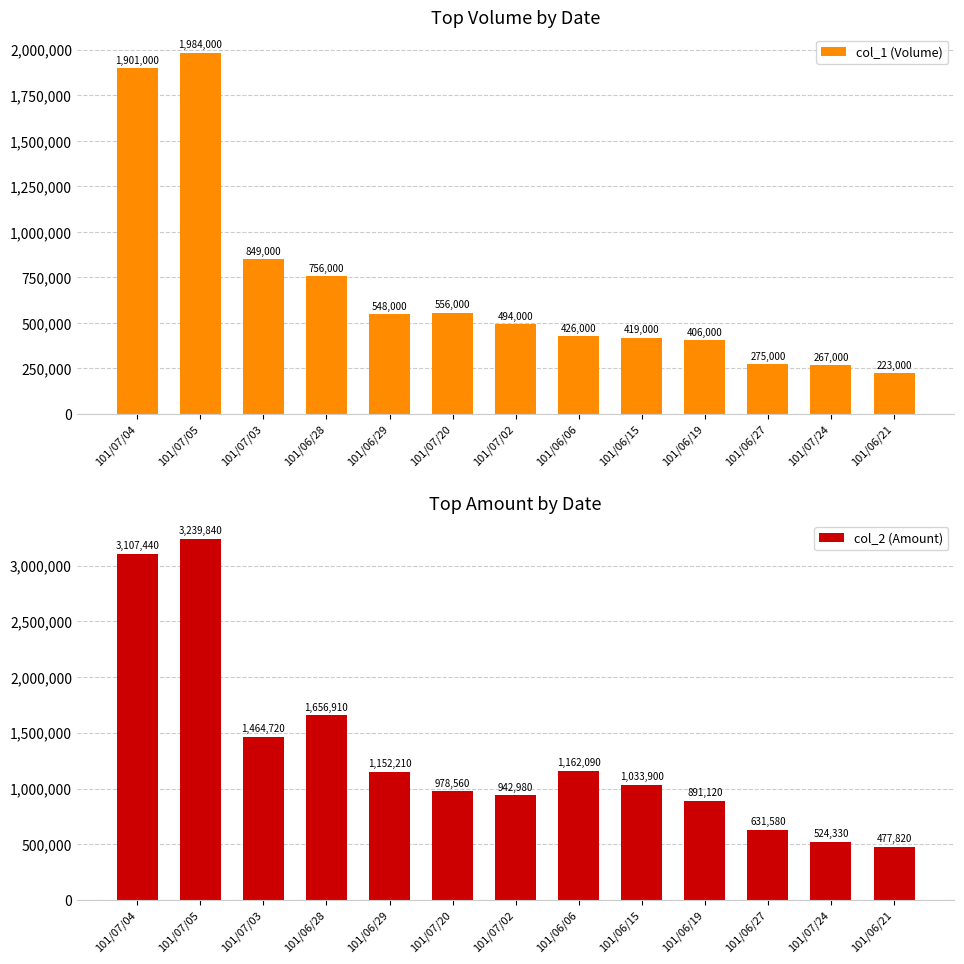

What is the value of the col_1 (Volume) bar at the 8th from the left?

426000